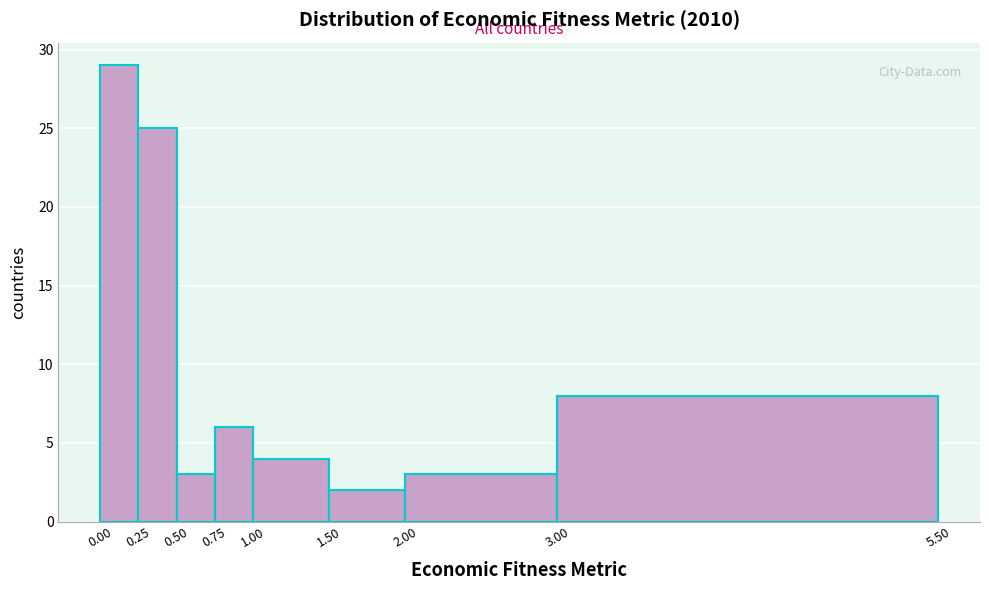

Reading left to right, transcribe this chart: for each bar, give the range it covers on the x-axis and its height. The values are not printed on the chart, so give them approximately, as read against the axis.

0.00 to 0.25: 29
0.25 to 0.50: 25
0.50 to 0.75: 3
0.75 to 1.00: 6
1.00 to 1.50: 4
1.50 to 2.00: 2
2.00 to 3.00: 3
3.00 to 5.50: 8